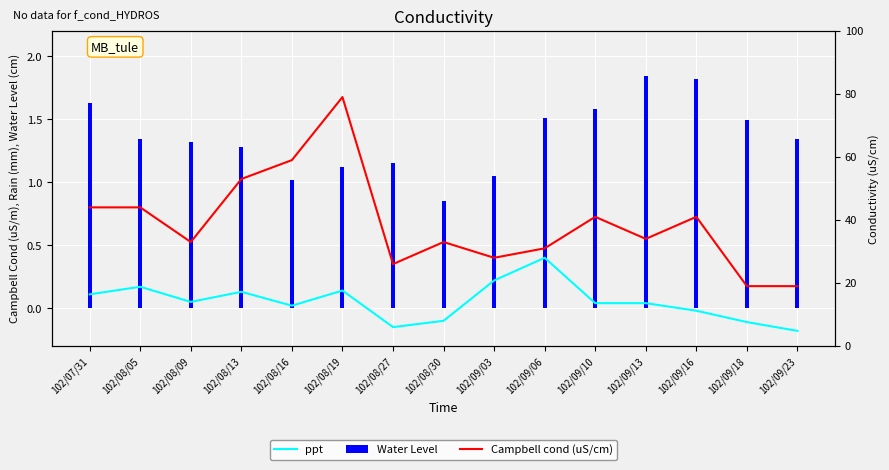

At which label is Water Level closest to 1?

102/08/16